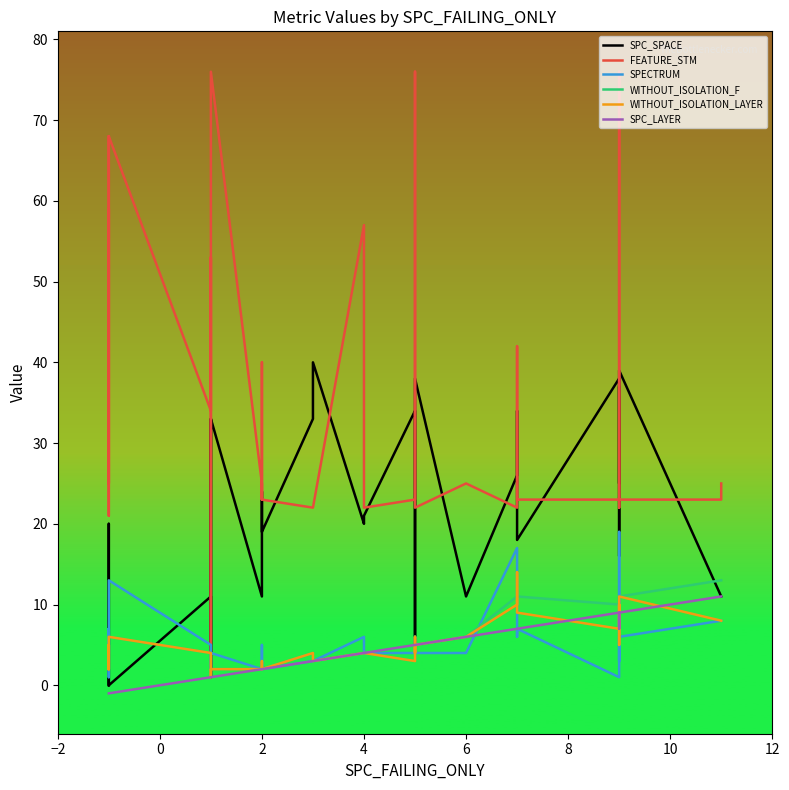

The SPECTRUM series shows 3 at 2. True or false?

False